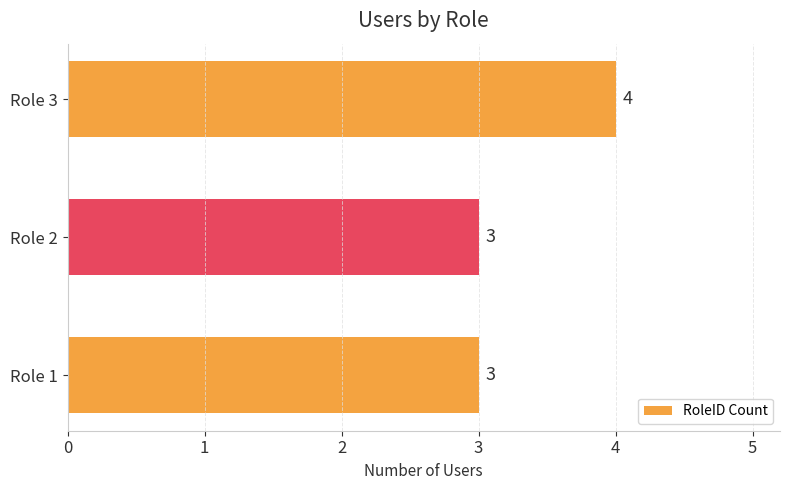

Count the number of data series in this chart.

1